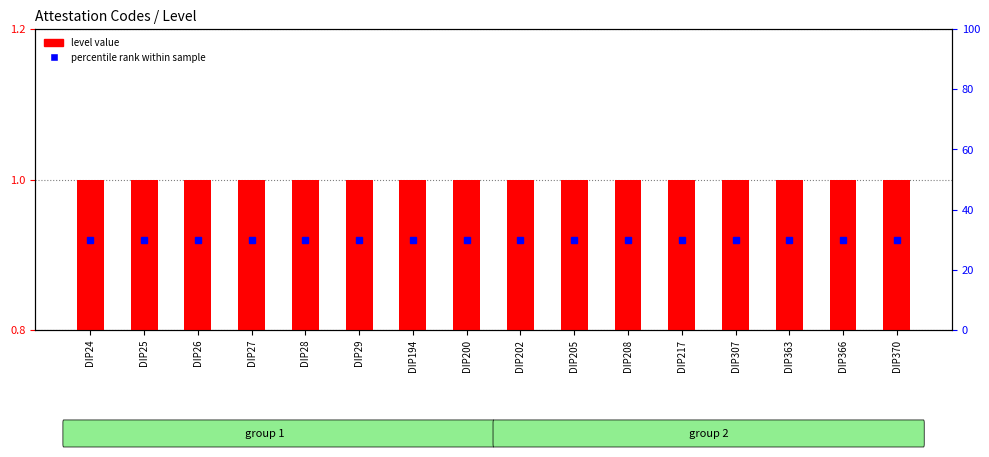

Rank the series at DIP29 from highest to lowest value.

percentile rank within sample, level value